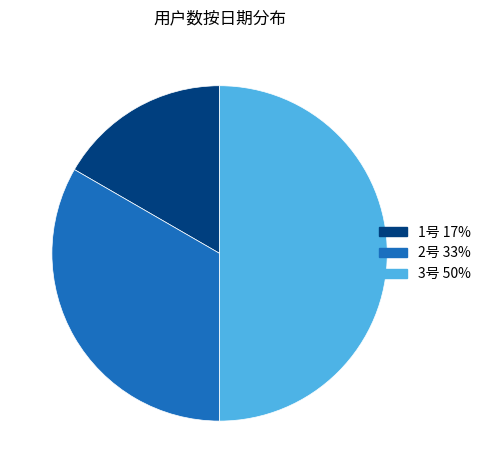

Approximately how many times larger is the value at 1号 17% compared to 2号 33%?

0.5